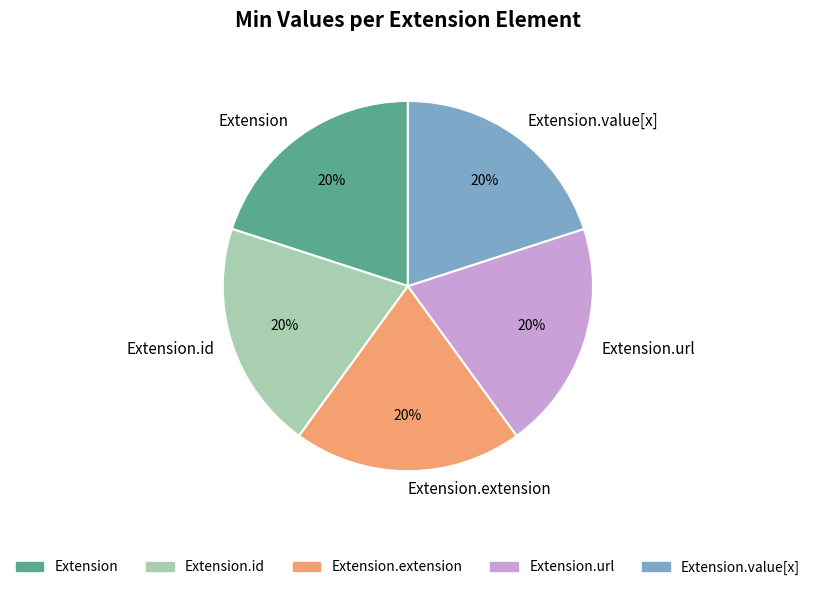

The Extension.extension slice represents 1% of the pie. True or false?

False